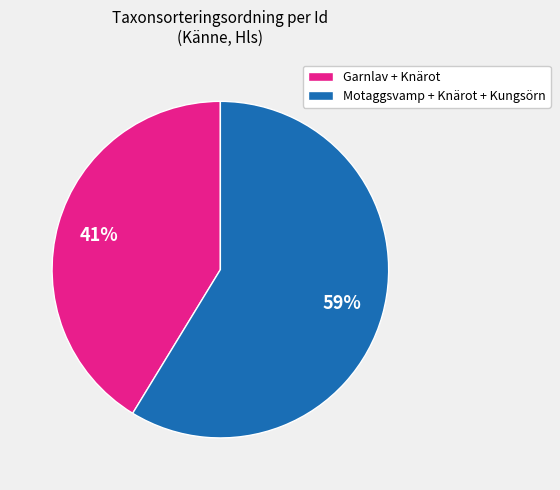

How many segments does this pie chart have?

2